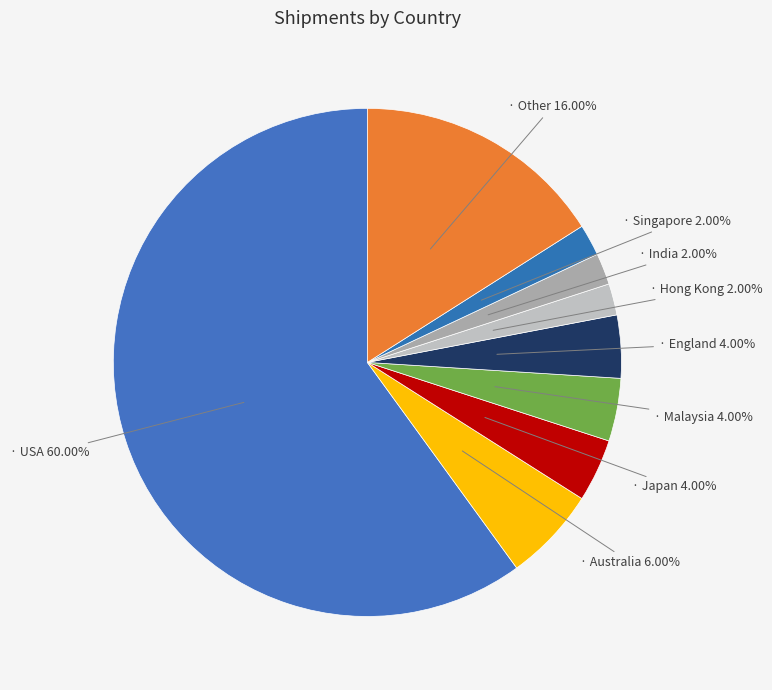

How many slices are in this pie chart?

9